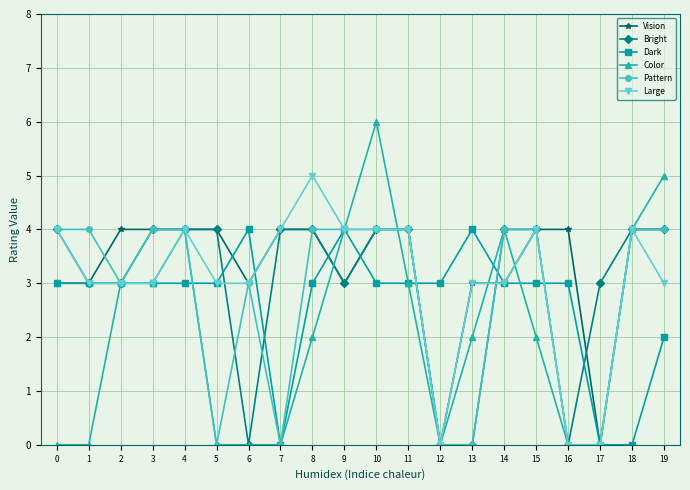

Reading left to right, extract all data points from this chart.

Vision: 0=3	1=3	2=4	3=4	4=4	5=4	6=3	7=4	8=4	9=3	10=4	11=4	12=0	13=3	14=3	15=4	16=4	17=0	18=4	19=4
Bright: 0=4	1=3	2=3	3=4	4=4	5=4	6=0	7=4	8=4	9=3	10=4	11=4	12=0	13=0	14=4	15=4	16=0	17=3	18=4	19=4
Dark: 0=3	1=3	2=3	3=3	4=3	5=3	6=4	7=0	8=3	9=4	10=3	11=3	12=3	13=4	14=3	15=3	16=3	17=0	18=0	19=2
Color: 0=0	1=0	2=3	3=3	4=4	5=0	6=0	7=0	8=2	9=4	10=6	11=3	12=0	13=2	14=4	15=2	16=0	17=0	18=4	19=5
Pattern: 0=4	1=4	2=3	3=4	4=4	5=0	6=3	7=0	8=4	9=4	10=4	11=4	12=0	13=0	14=4	15=4	16=0	17=0	18=4	19=4
Large: 0=4	1=3	2=3	3=3	4=4	5=3	6=3	7=4	8=5	9=4	10=4	11=4	12=0	13=3	14=3	15=4	16=0	17=0	18=4	19=3